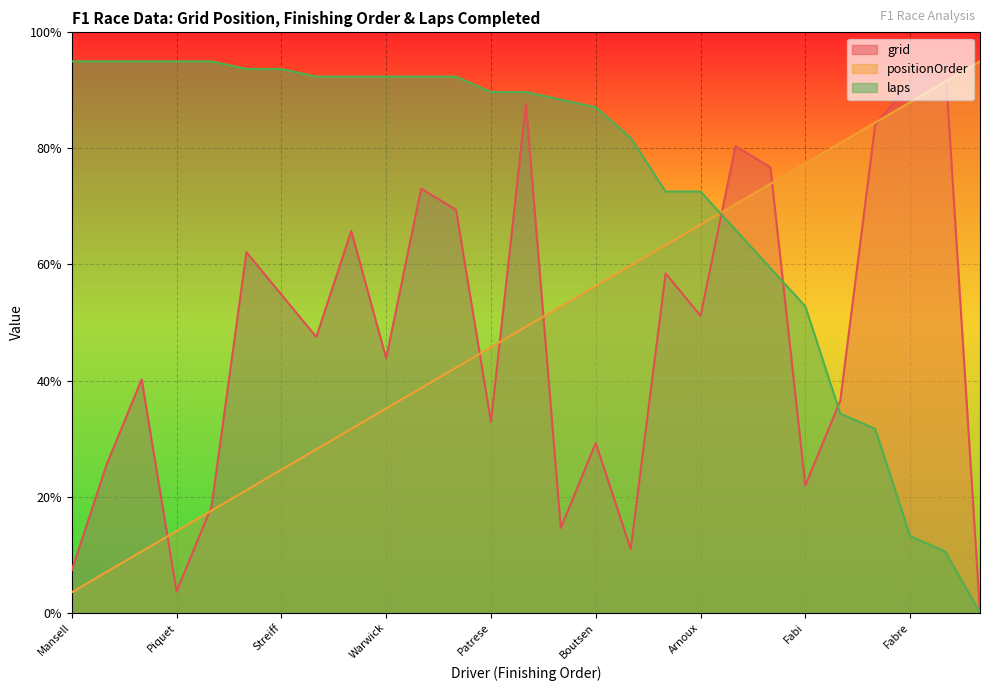

What are all the series names shown in the legend?

grid, positionOrder, laps